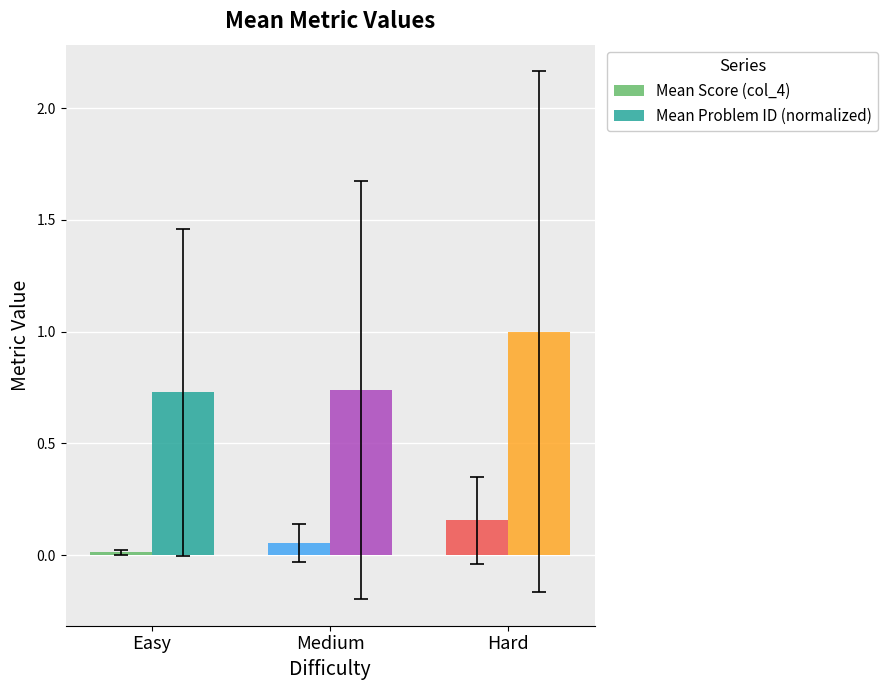

Which series has the largest total across all categories?

Mean Problem ID (normalized)